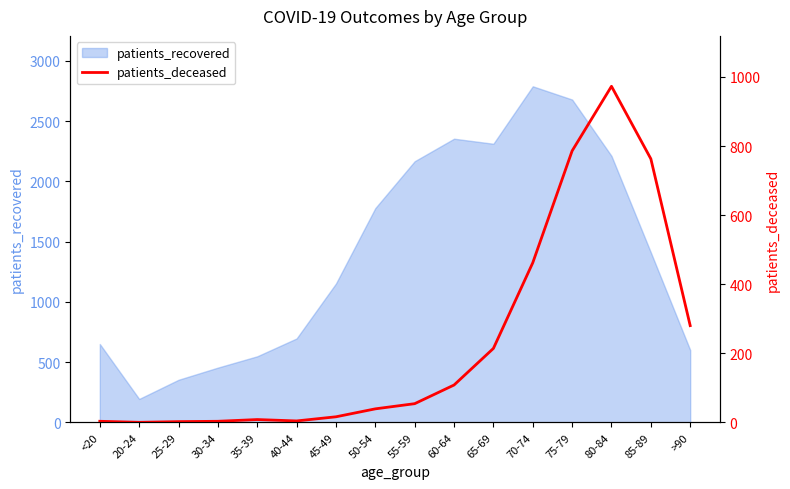

List the labels in order of value, smallest first.

20-24, 25-29, <20, 30-34, 40-44, 35-39, 45-49, 50-54, 55-59, 60-64, 65-69, >90, 70-74, 85-89, 75-79, 80-84